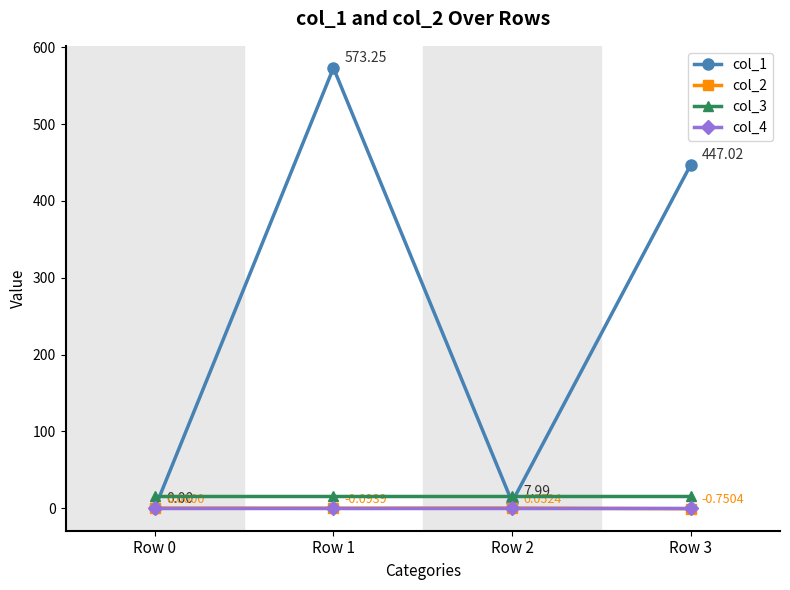

How many lines are shown in the chart?

4